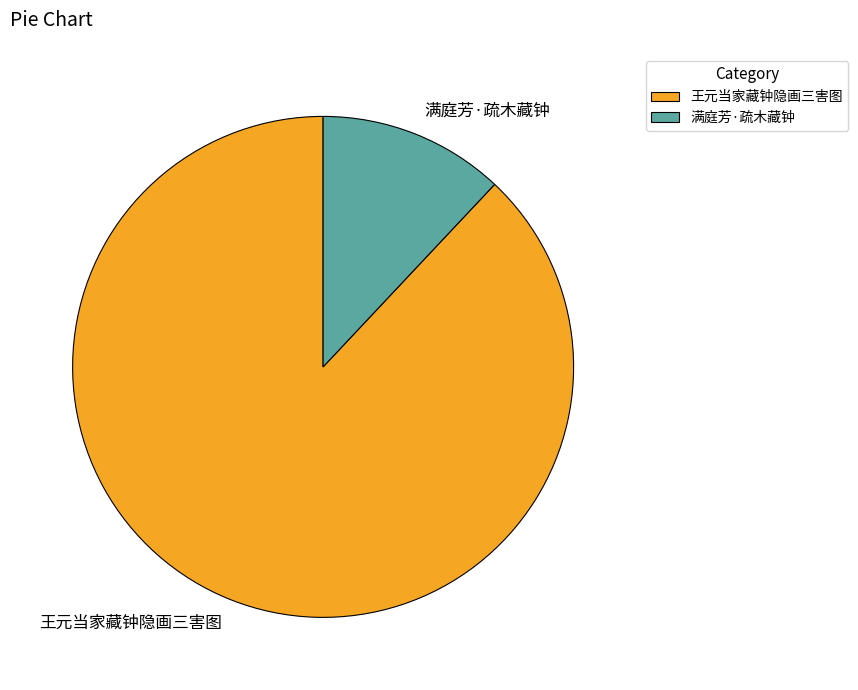

Is the sum of 满庭芳·疏木藏钟 and 王元当家藏钟隐画三害图 greater than half?

Yes